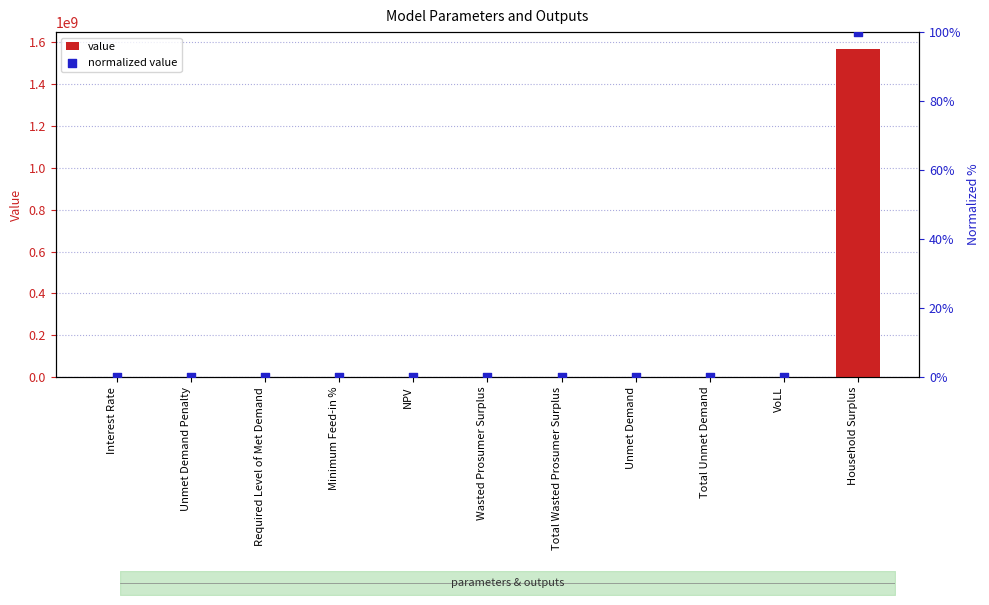

At which category is the sum across all series the highest?

Household Surplus